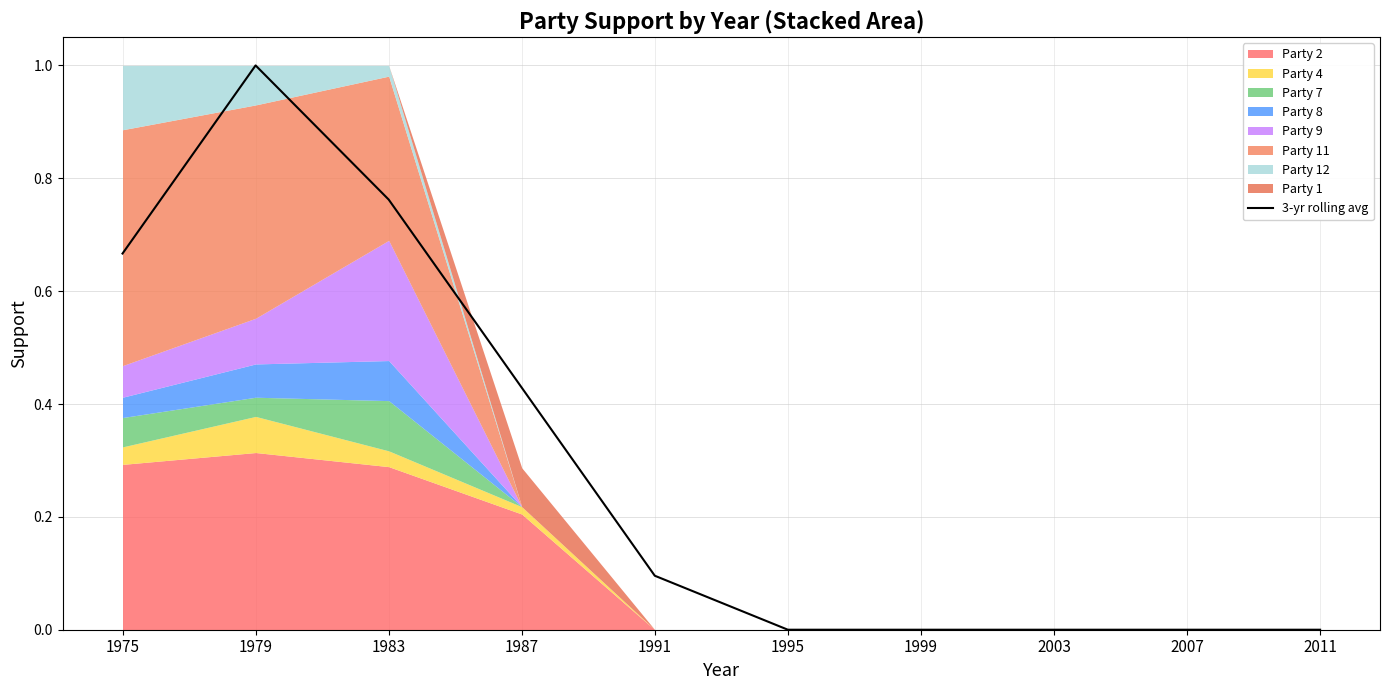

Is it true that the value at 2011 is 0.0?

True